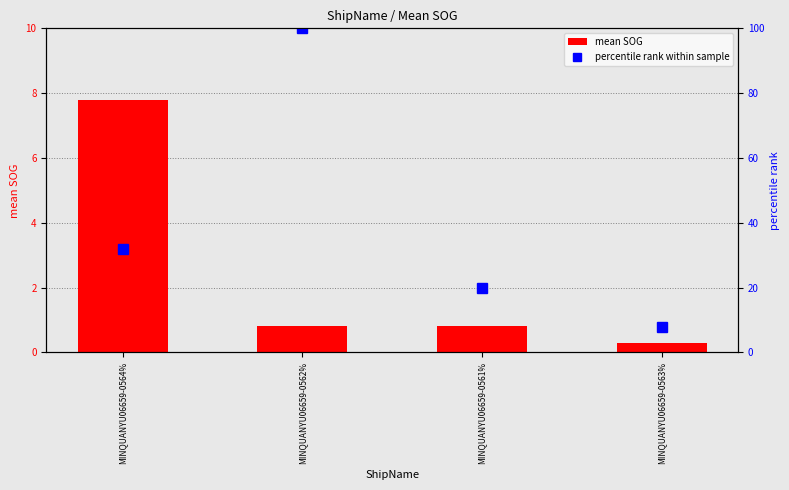

At how many categories does at least one series exceed 8?

3